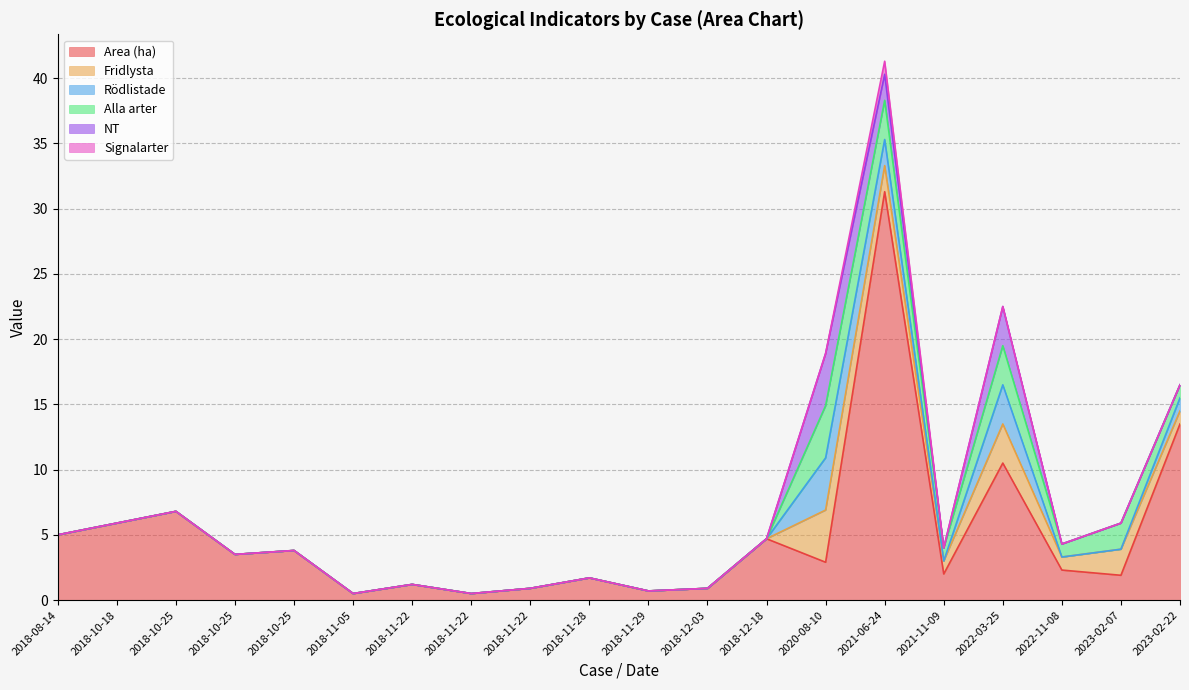

True or false: Area (ha) and Signalarter intersect in this chart.

False